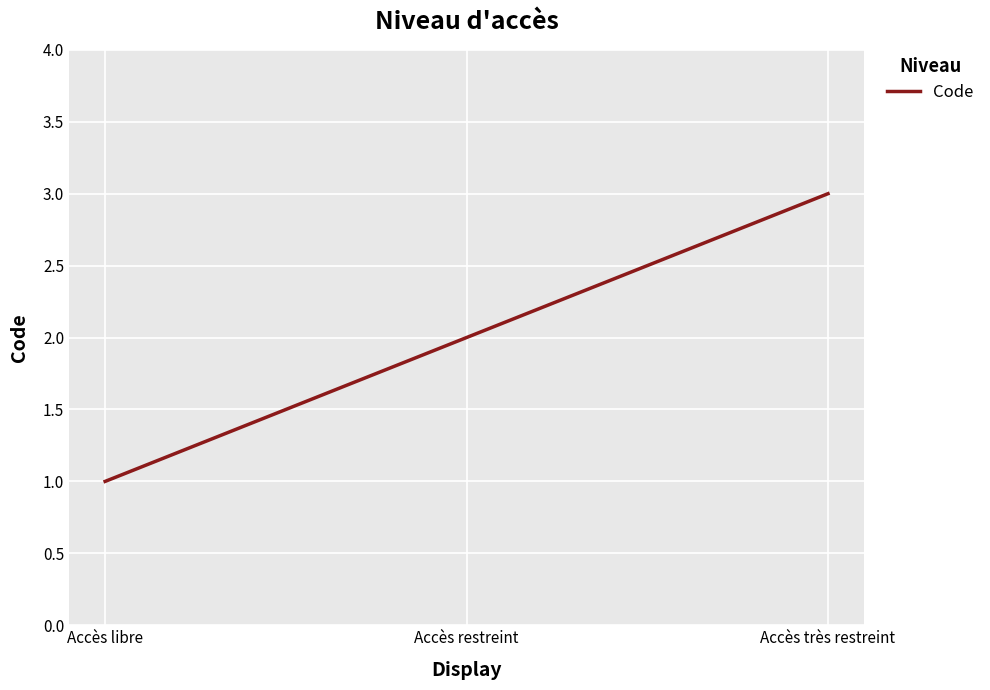

The value at Accès restreint is 3. True or false?

False